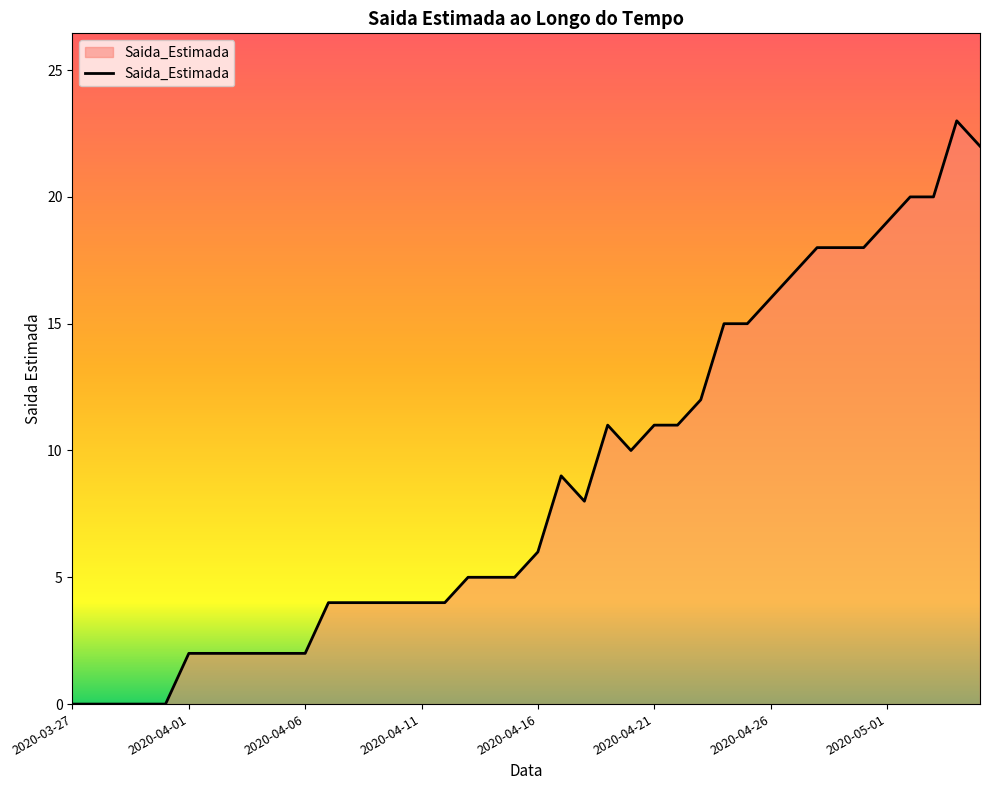

What is the difference between the maximum and minimum values?

23